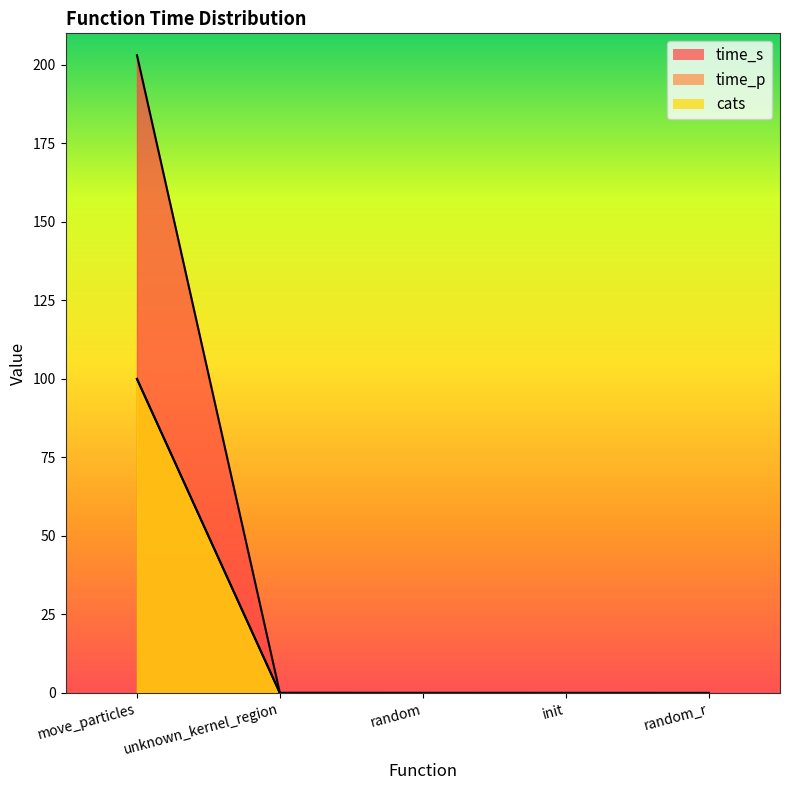

What is the label of the 3rd point from the left?

random